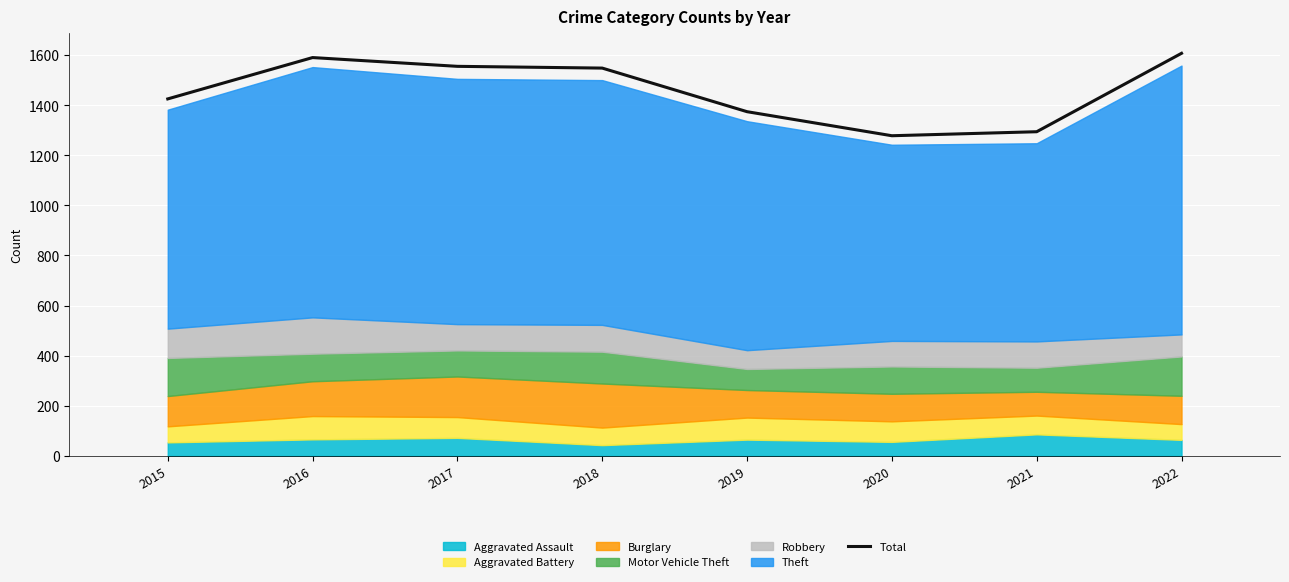

Where does the data first go above 1548?

2016